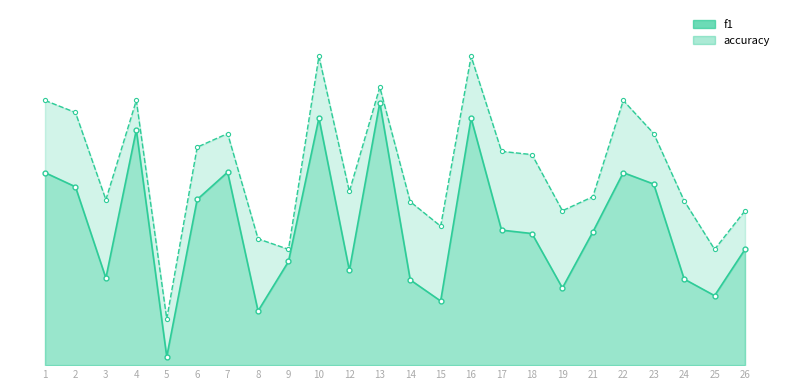

How many distinct data groups are displayed?

2